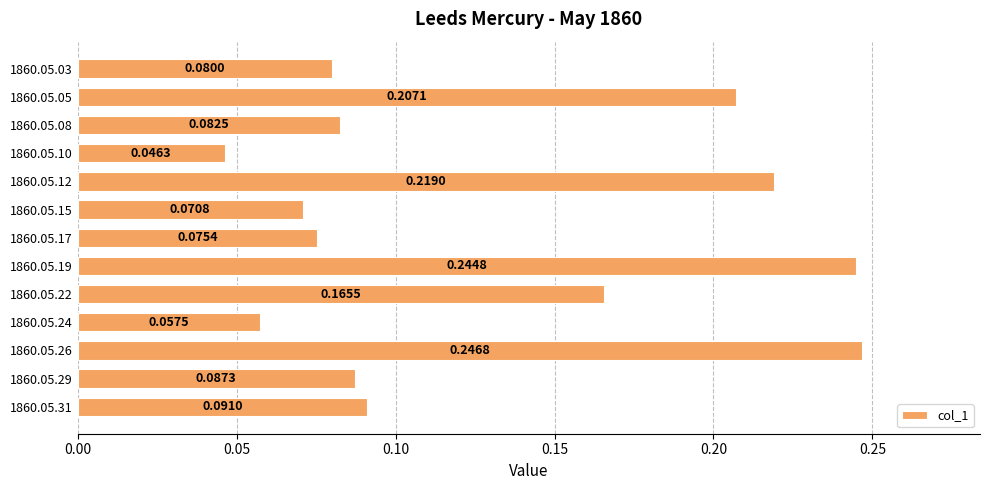

List the labels in order of value, largest first.

1860.05.26, 1860.05.19, 1860.05.12, 1860.05.05, 1860.05.22, 1860.05.31, 1860.05.29, 1860.05.08, 1860.05.03, 1860.05.17, 1860.05.15, 1860.05.24, 1860.05.10